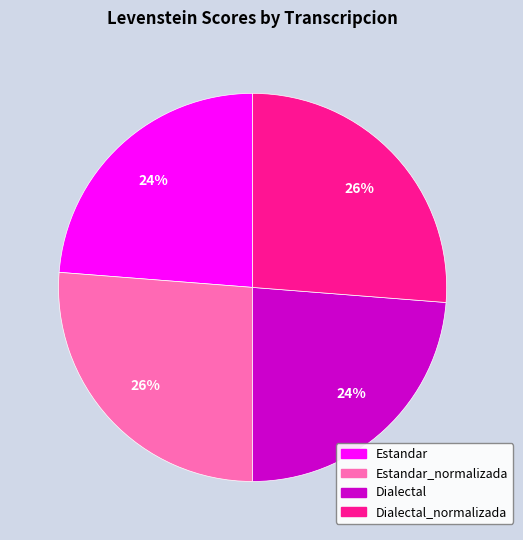

How many slices are in this pie chart?

4